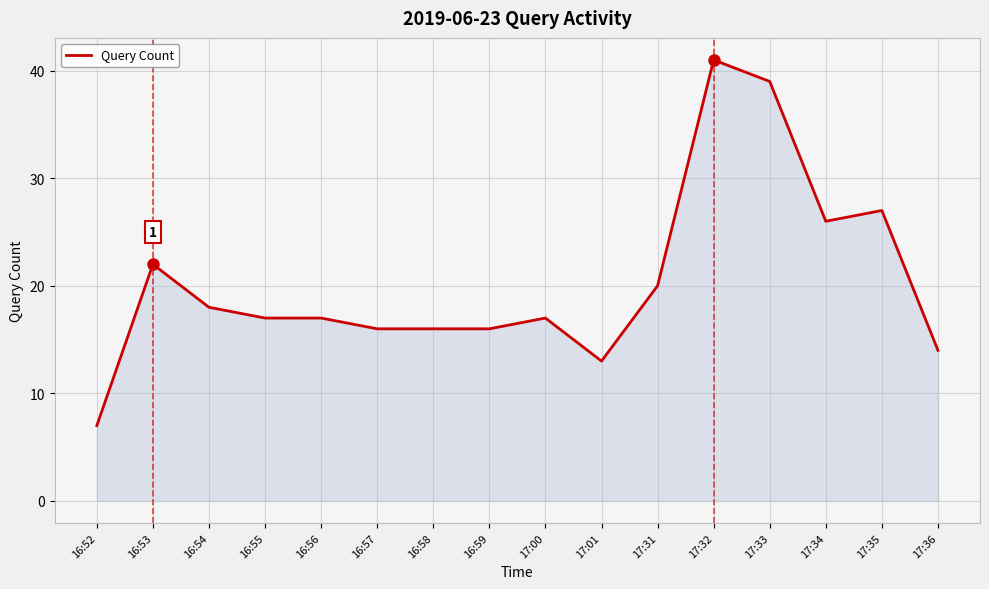

What is the change in value from 16:56 to 17:01?

-4